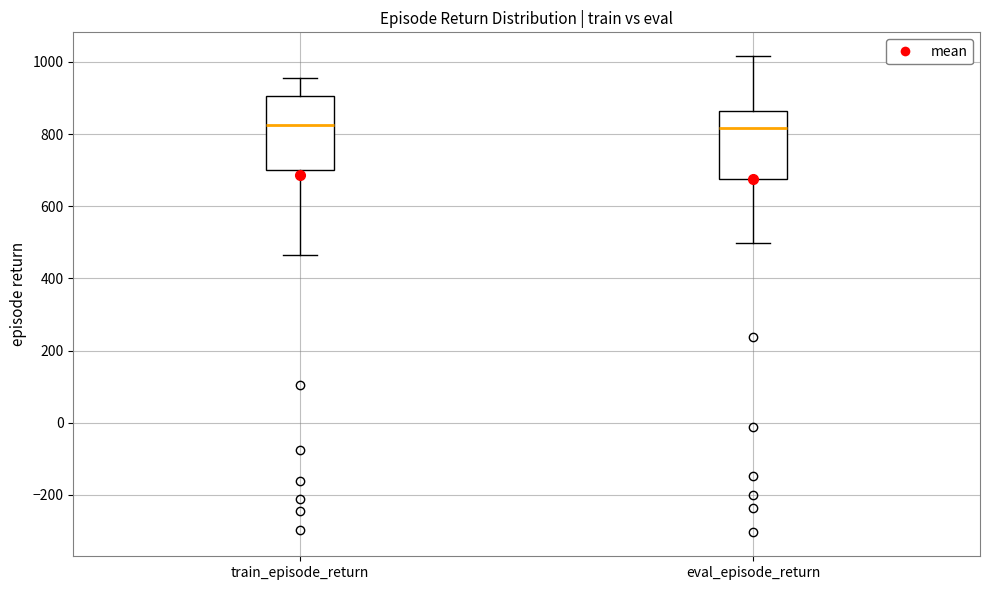

Reading left to right, read every box against the y-axis: the position of its median line, the range the box covers, and the ends of its whiskers. The values are not printed on the chart, so give them approximately, as read against the axis.

train_episode_return: median 820, box 700 to 900, whiskers 460 to 960
eval_episode_return: median 820, box 680 to 860, whiskers 500 to 1020